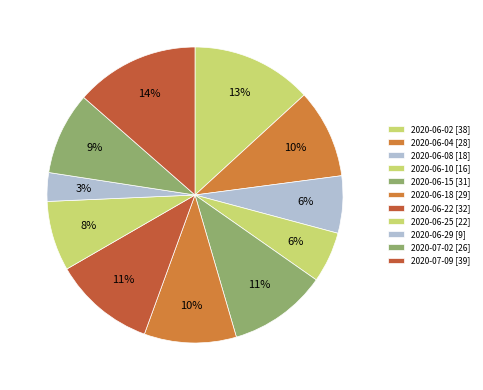

How many segments does this pie chart have?

11